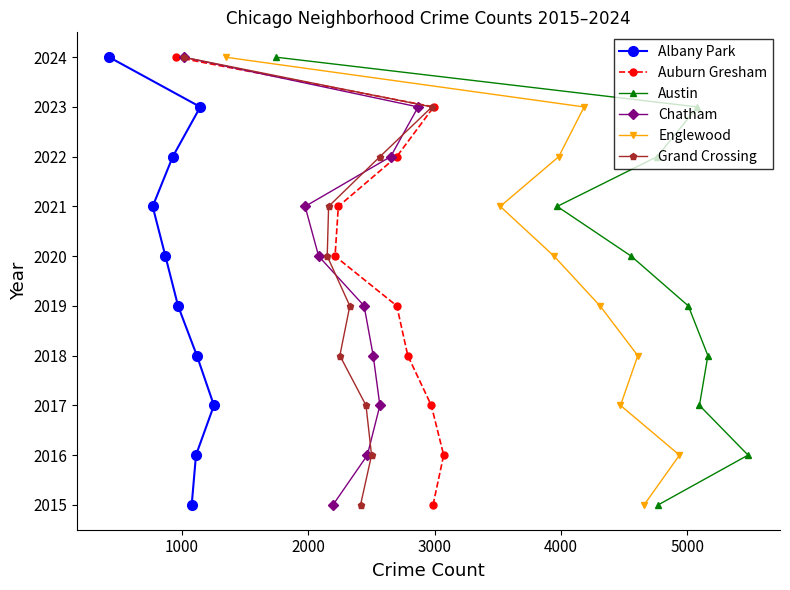

What is the highest value of the Auburn Gresham series?

2024